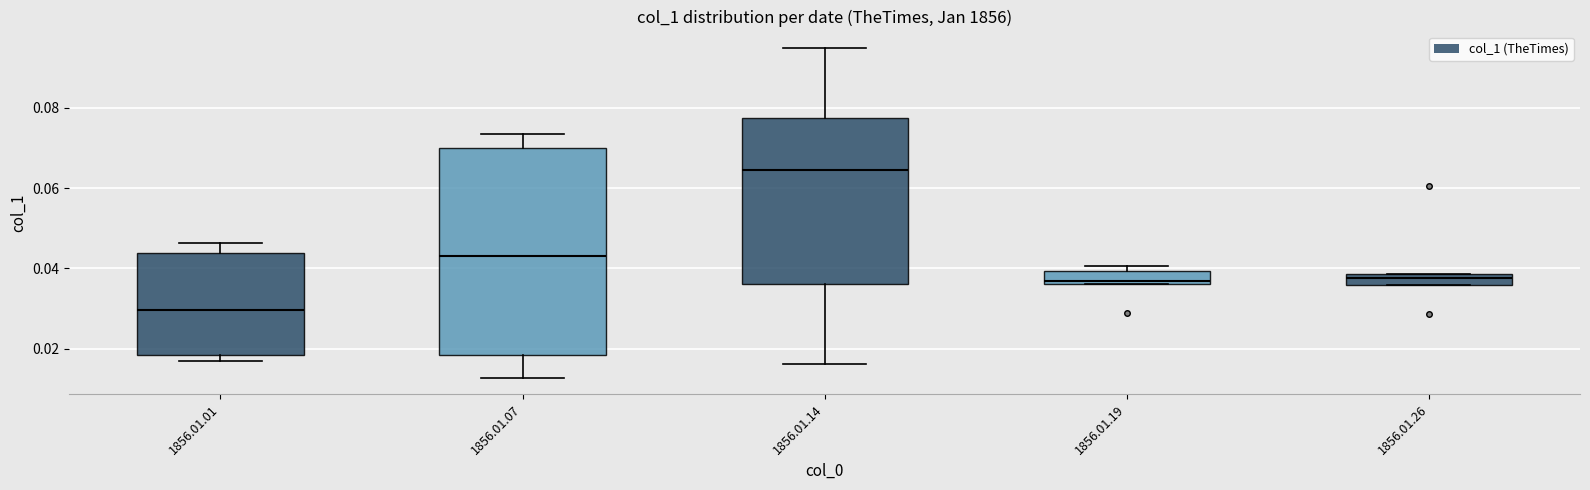

Where is the upper edge of the box for 1856.01.01 on the y-axis? The values are not printed on the chart, so give them approximately, as read against the axis.

0.044